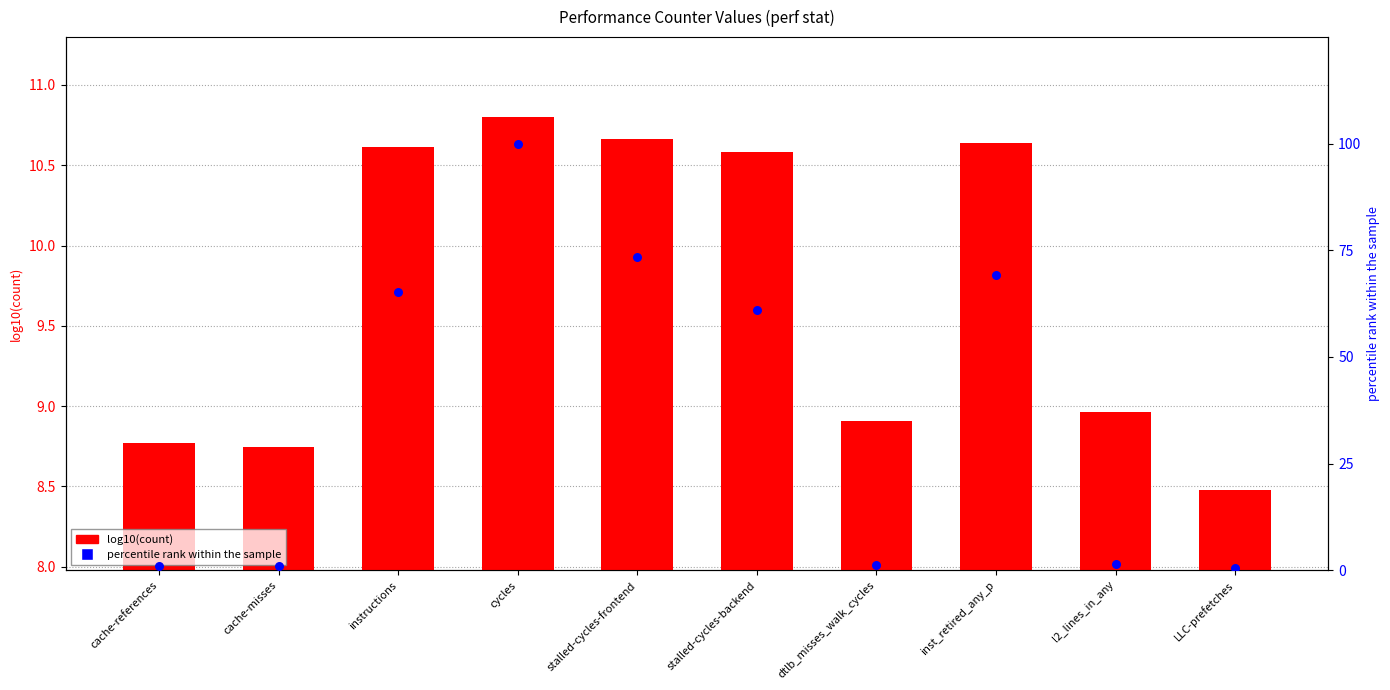

Which series has the widest spread of Y values?

percentile rank within the sample